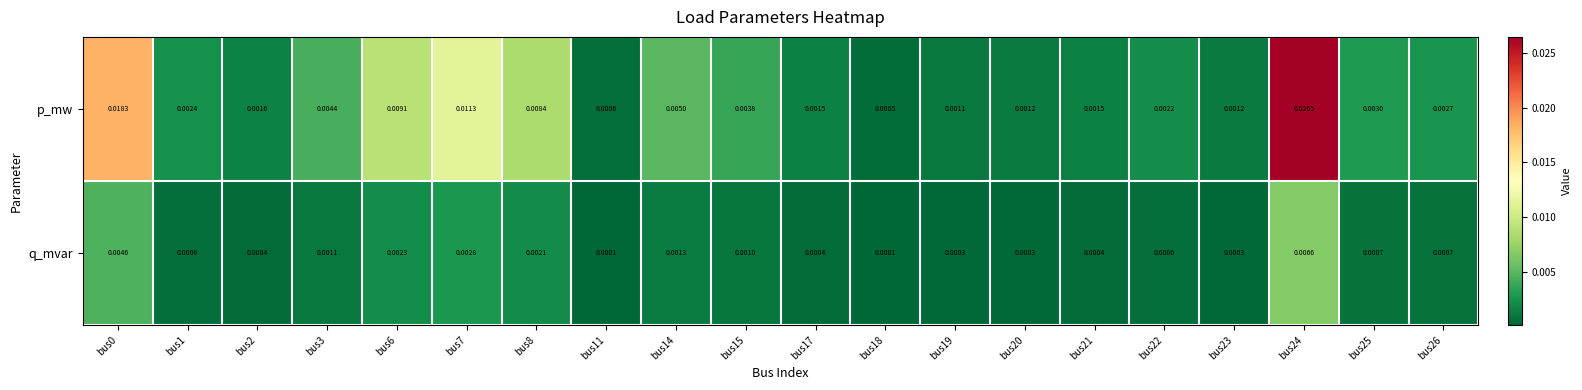

List the series in order of their peak value, highest first.

p_mw, q_mvar